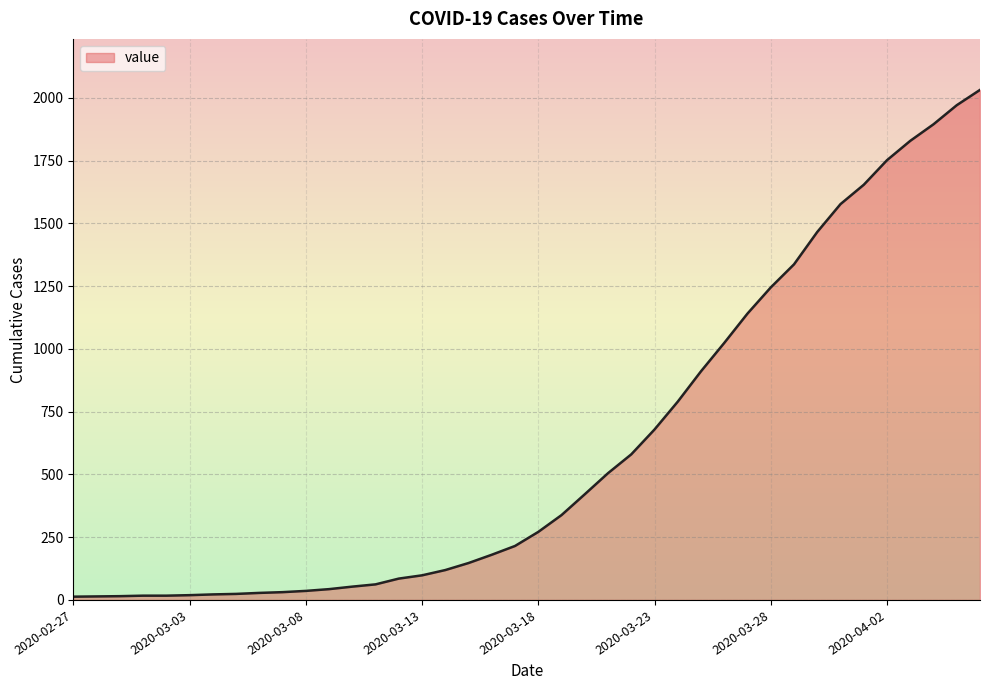

What is the greatest value displayed?

2032